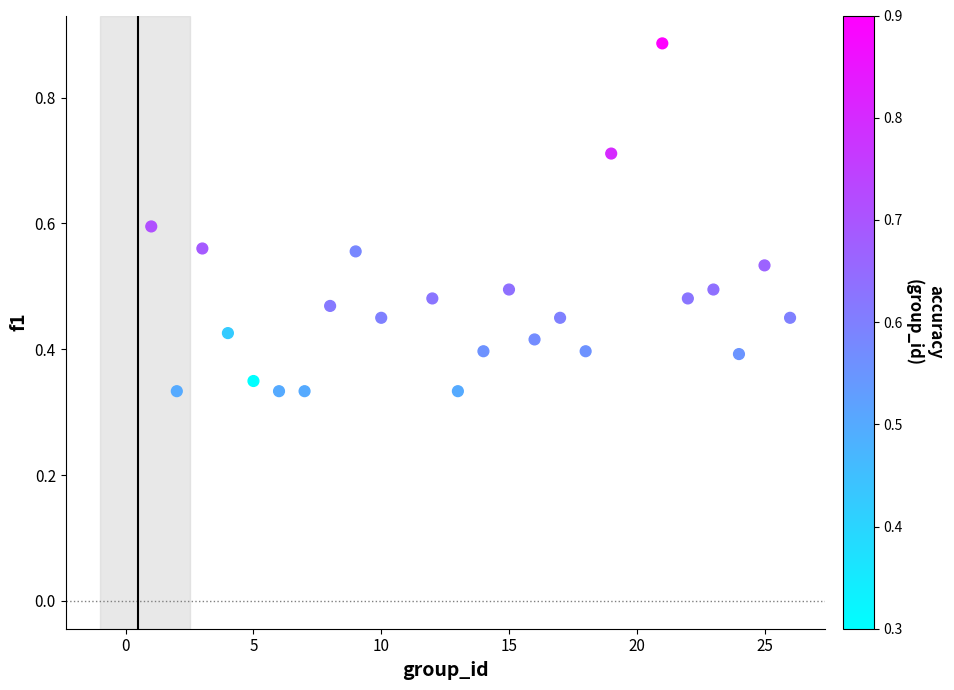

What is the range of X values (max minus min)?

25.0